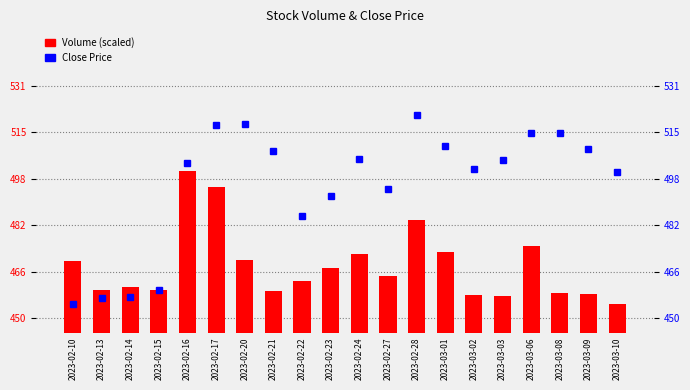

What is the label of the 6th bar from the right?

2023-03-02